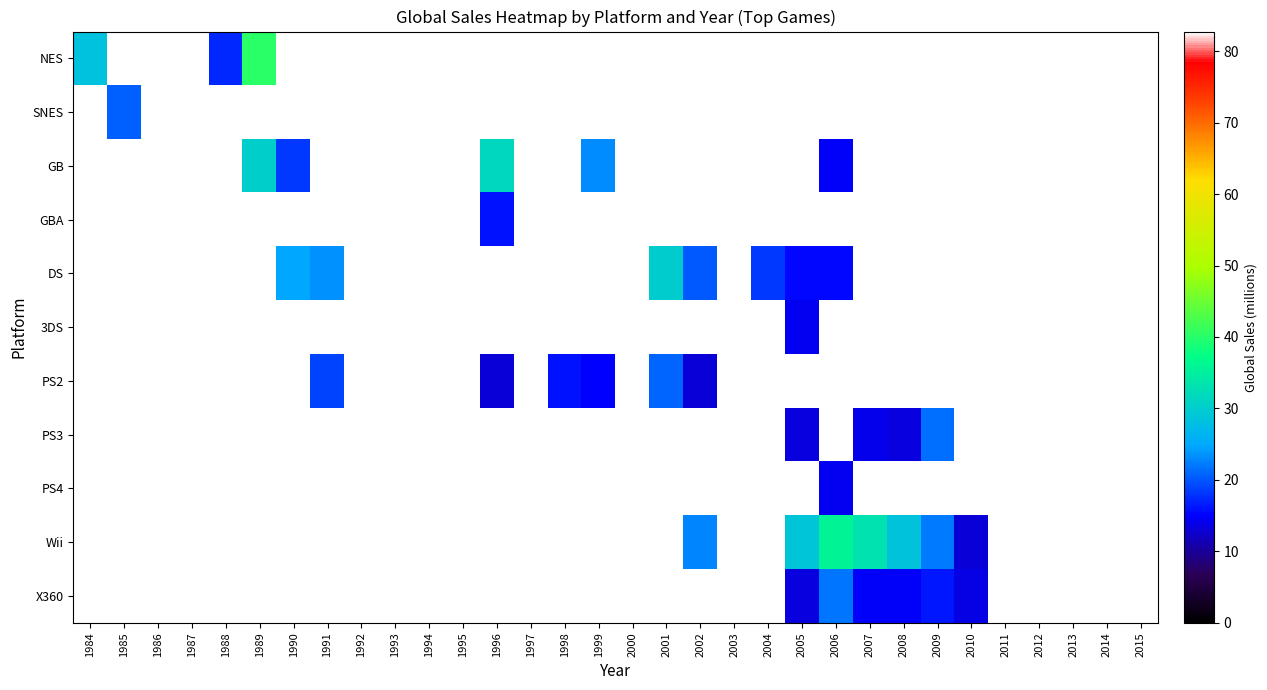

Which series has the widest spread of values?

NES